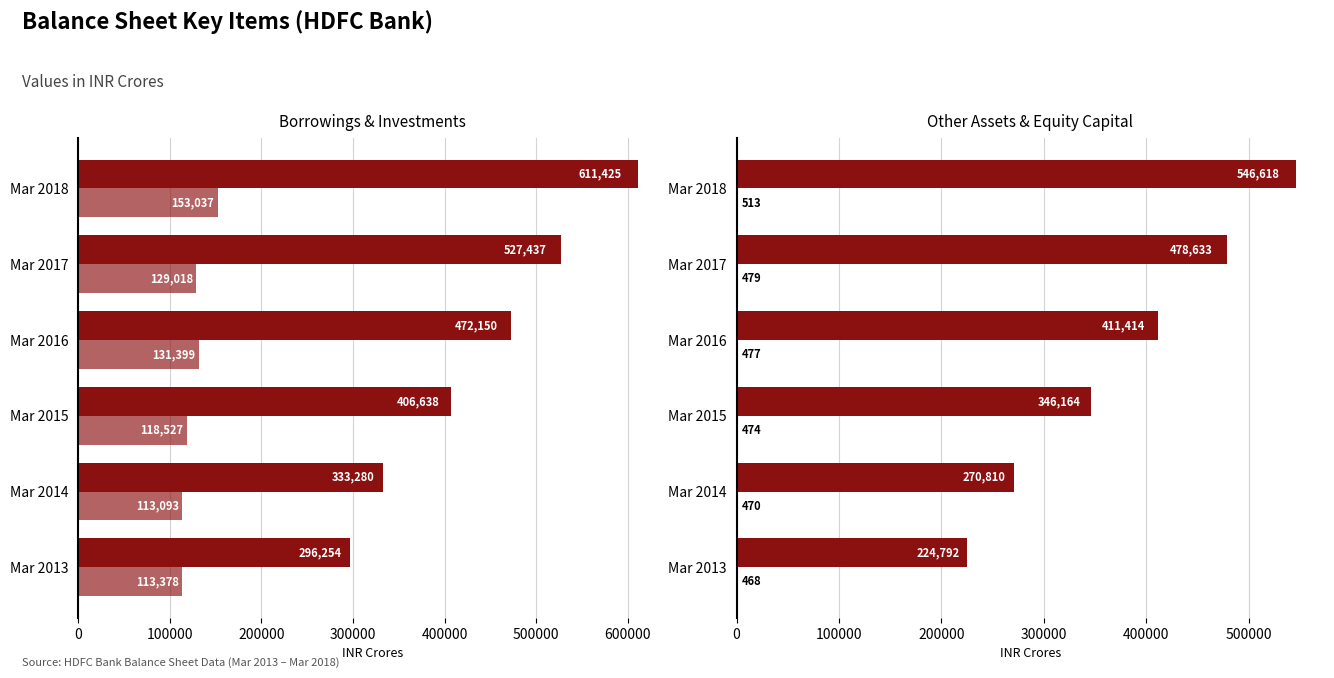

What are all the series names shown in the legend?

Borrowings, Investments, Other Assets, Equity Capital